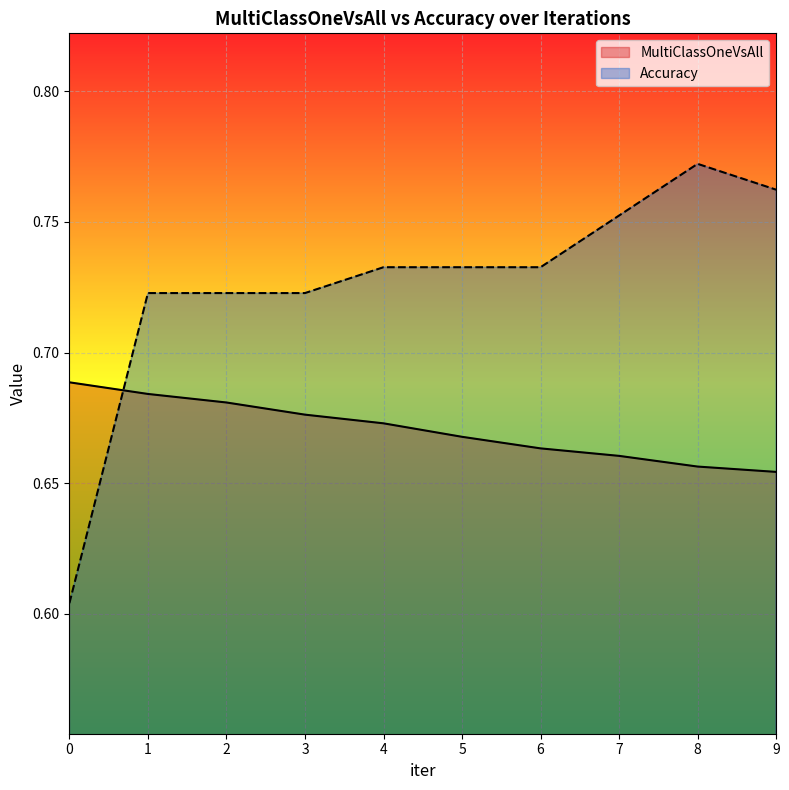

Count the Accuracy values in the range 0 to 1.

10